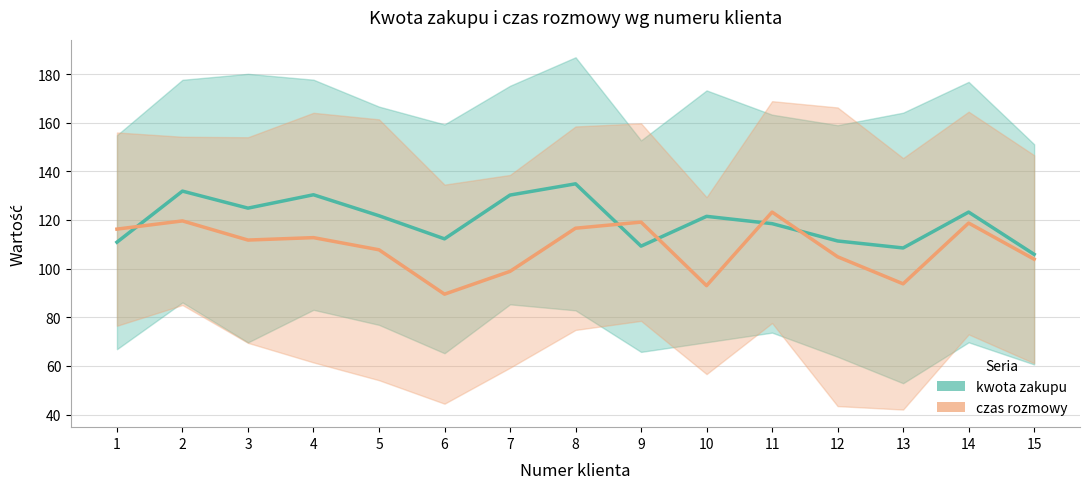

Reading right to left, what are all the values shown in this chart?

kwota zakupu: 105.9	123.2	108.5	111.4	118.5	121.5	109.2	134.9	130.2	112.2	121.8	130.4	124.9	131.9	110.9
czas rozmowy: 103.9	118.8	93.8	104.9	123.2	93.0	119.1	116.6	98.9	89.5	107.8	112.8	111.8	119.6	116.2